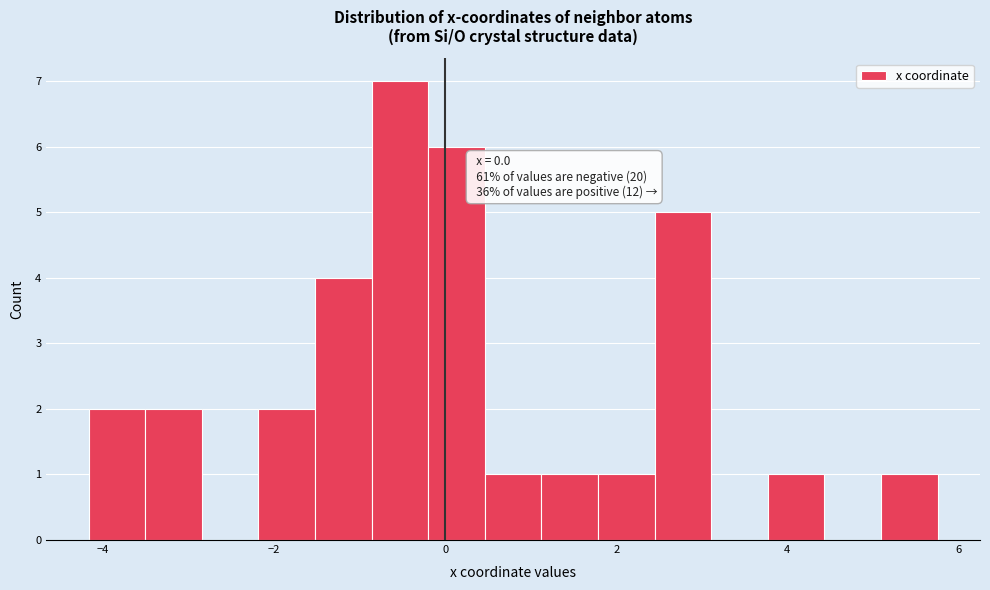

Around what value on the x-axis is the tallest bar? Give the approximate position of its centre, as read against the axis.

-0.6